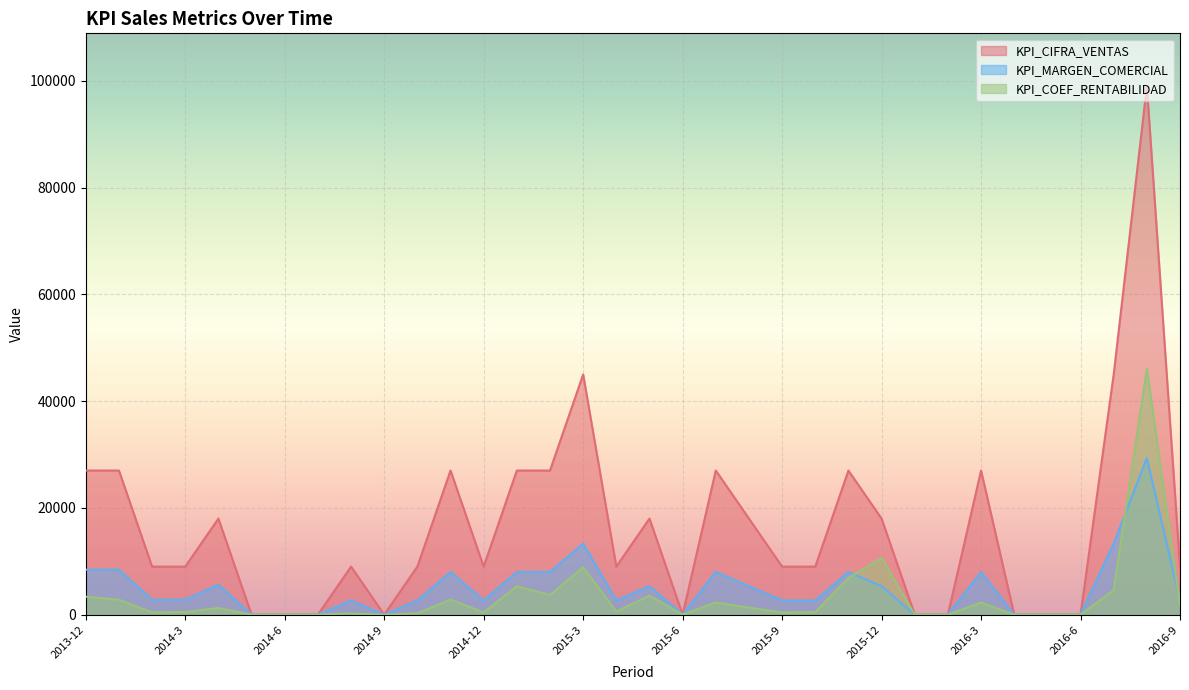

What is the greatest value displayed?

99000